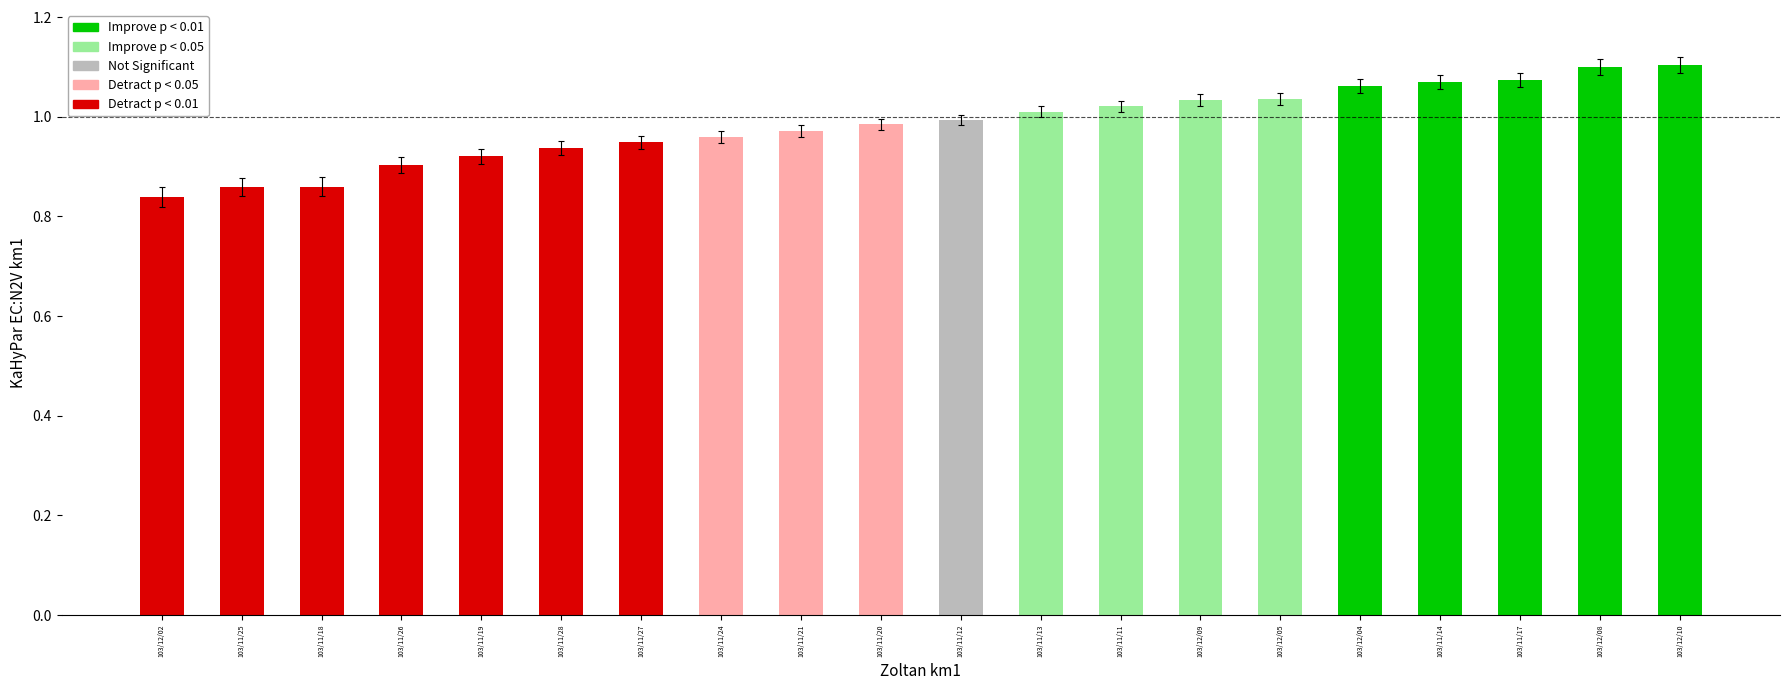

True or false: the data shows 1.3 at 103/11/25.

False